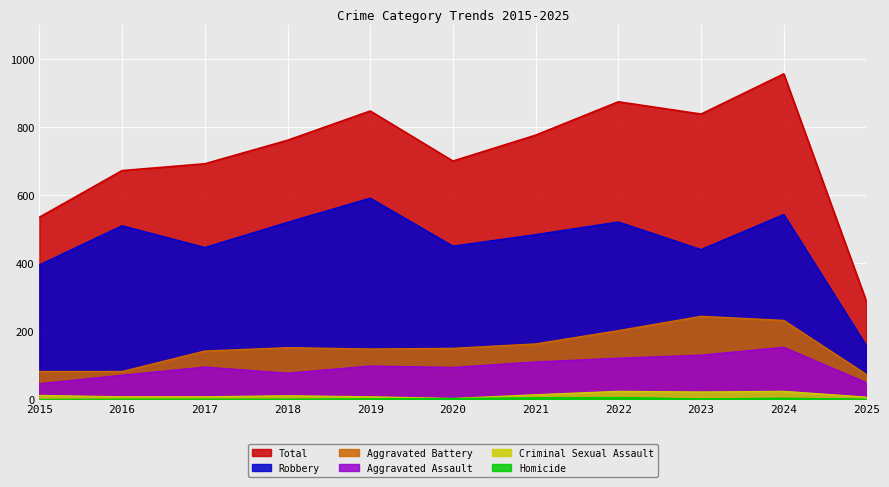

True or false: Aggravated Battery has a value of 244 at 2023.

True